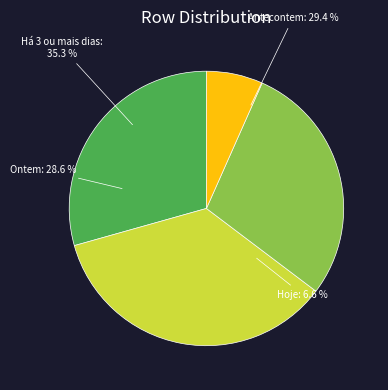

To the nearest percent, what is the difference between the largest and smallest slice percentages?

29%